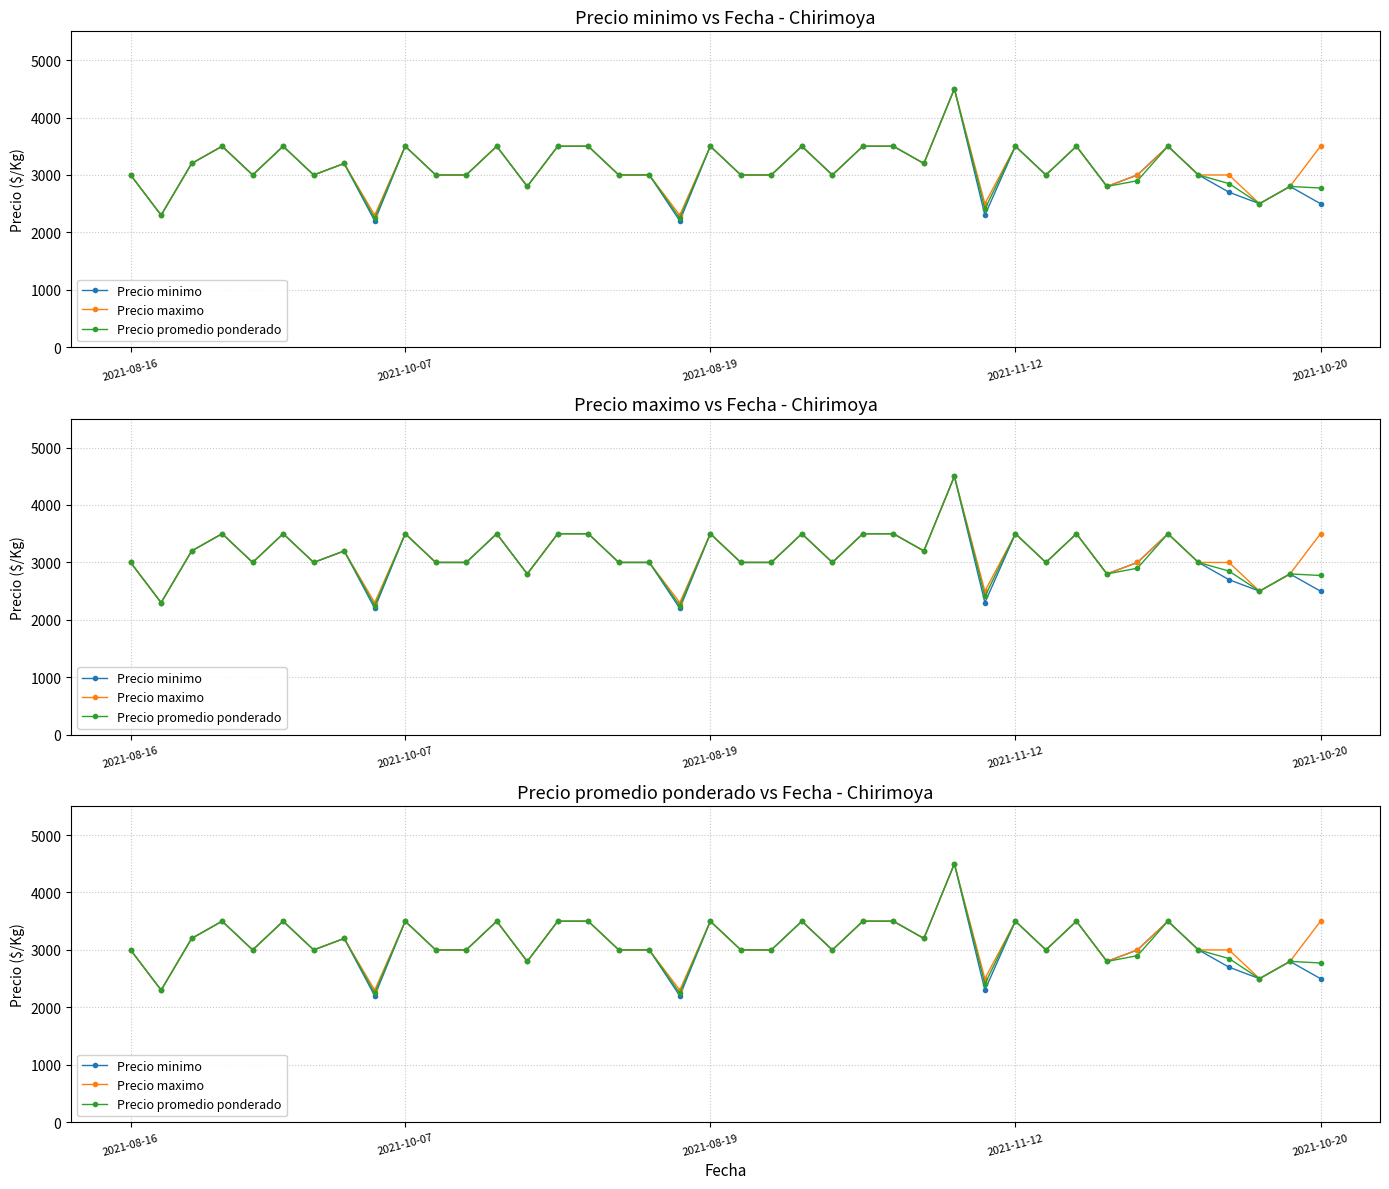

Reading right to left, transcribe all the data shown in this chart.

Precio minimo: 2500	2800	2500	2700	3000	3500	3000	2800	3500	3000	3500	2300	4500	3200	3500	3500	3000	3500	3000	3000	3500	2200	3000	3000	3500	3500	2800	3500	3000	3000	3500	2200	3200	3000	3500	3000	3500	3200	2300	3000
Precio maximo: 3500	2800	2500	3000	3000	3500	3000	2800	3500	3000	3500	2500	4500	3200	3500	3500	3000	3500	3000	3000	3500	2300	3000	3000	3500	3500	2800	3500	3000	3000	3500	2300	3200	3000	3500	3000	3500	3200	2300	3000
Precio promedio ponderado: 2773	2800	2500	2850	3000	3500	2900	2800	3500	3000	3500	2408	4500	3200	3500	3500	3000	3500	3000	3000	3500	2246	3000	3000	3500	3500	2800	3500	3000	3000	3500	2246	3200	3000	3500	3000	3500	3200	2300	3000